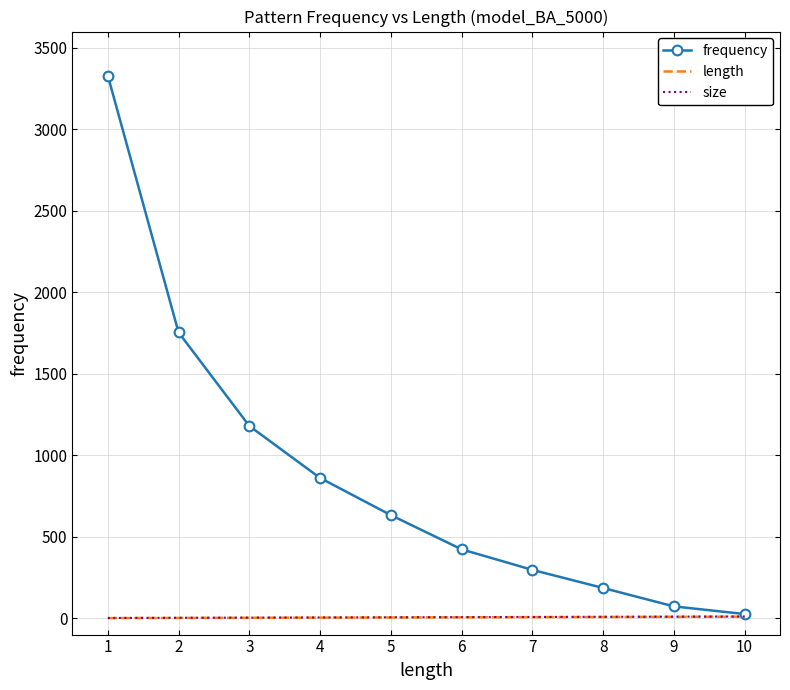

Which category has the highest value across all series?

1